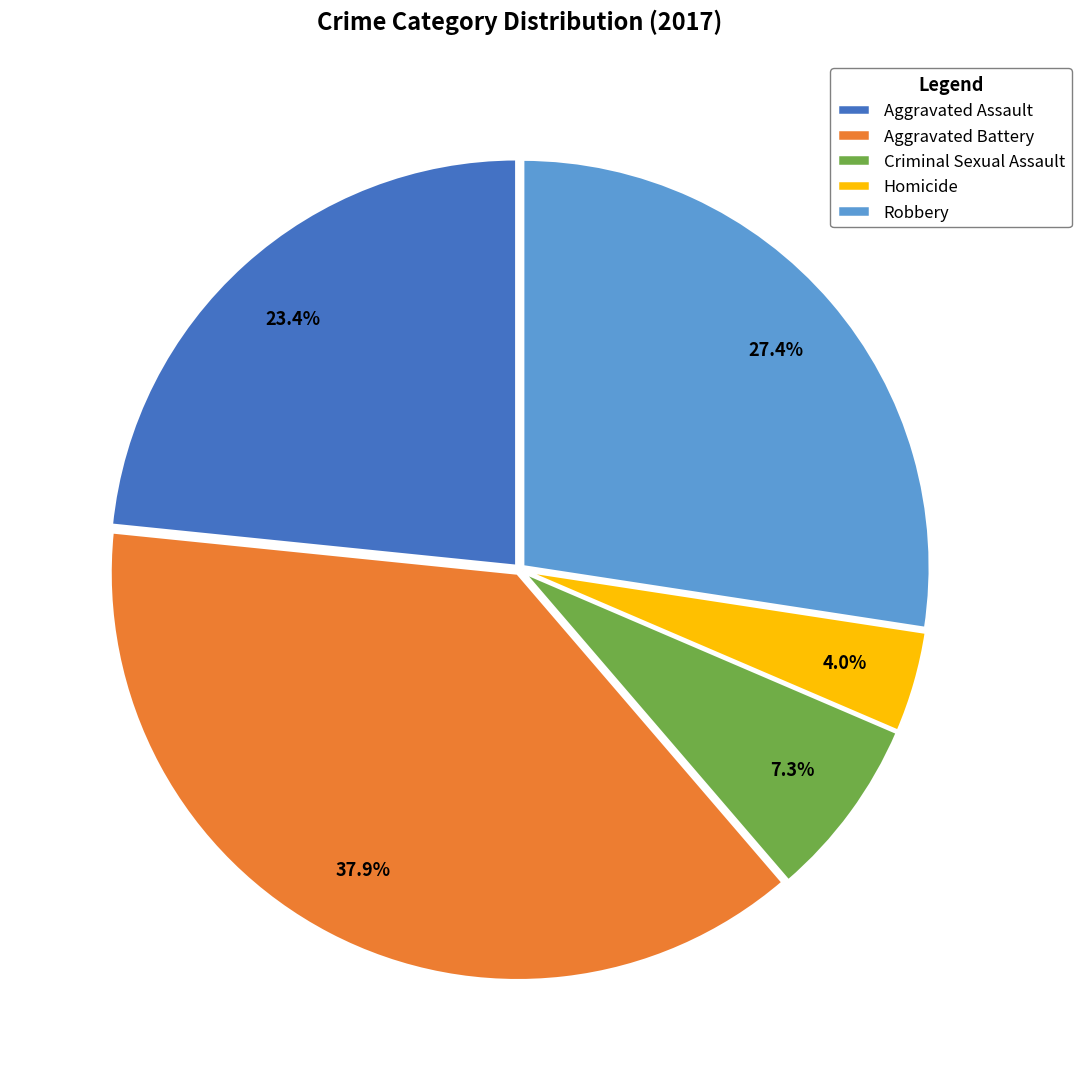

Combined, what portion of the pie is Homicide and Aggravated Battery?

41.9%